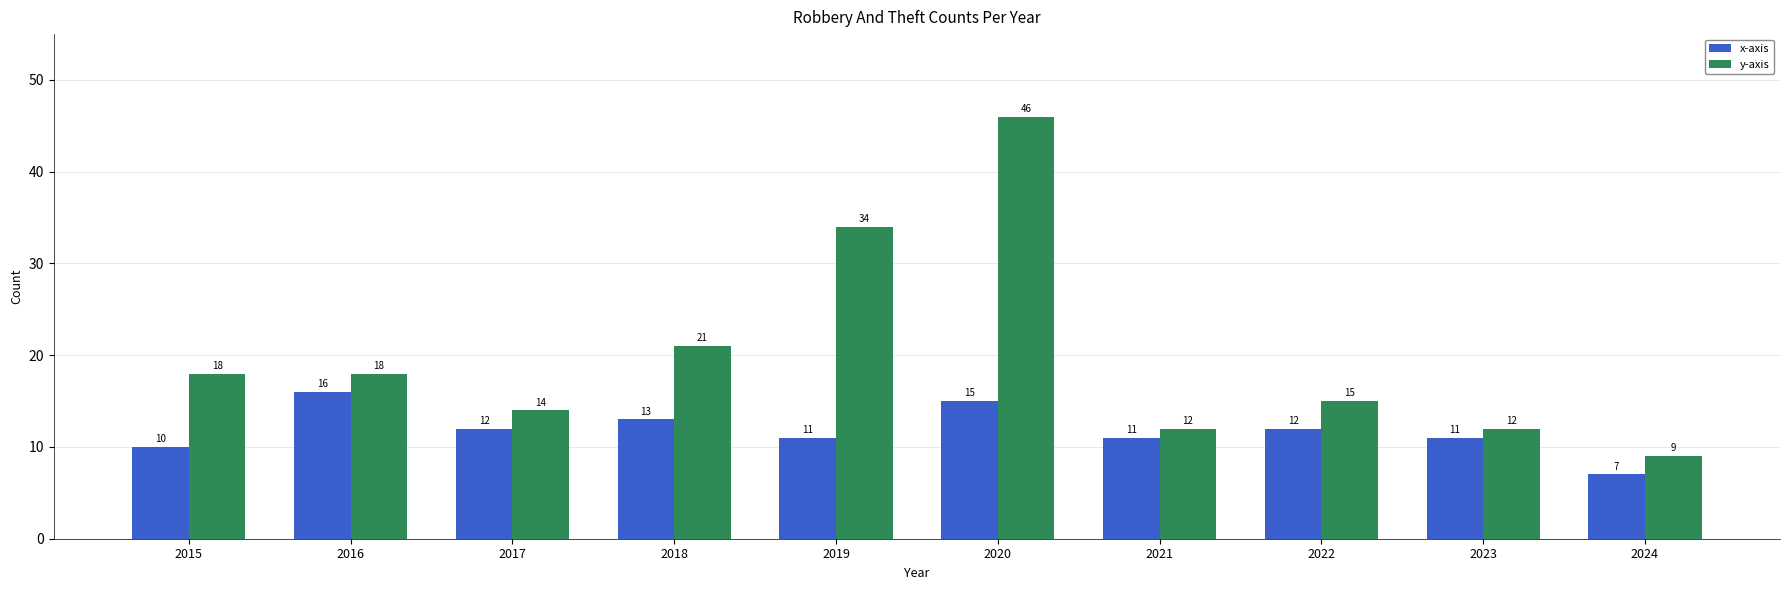

Which series has the largest total across all categories?

y-axis